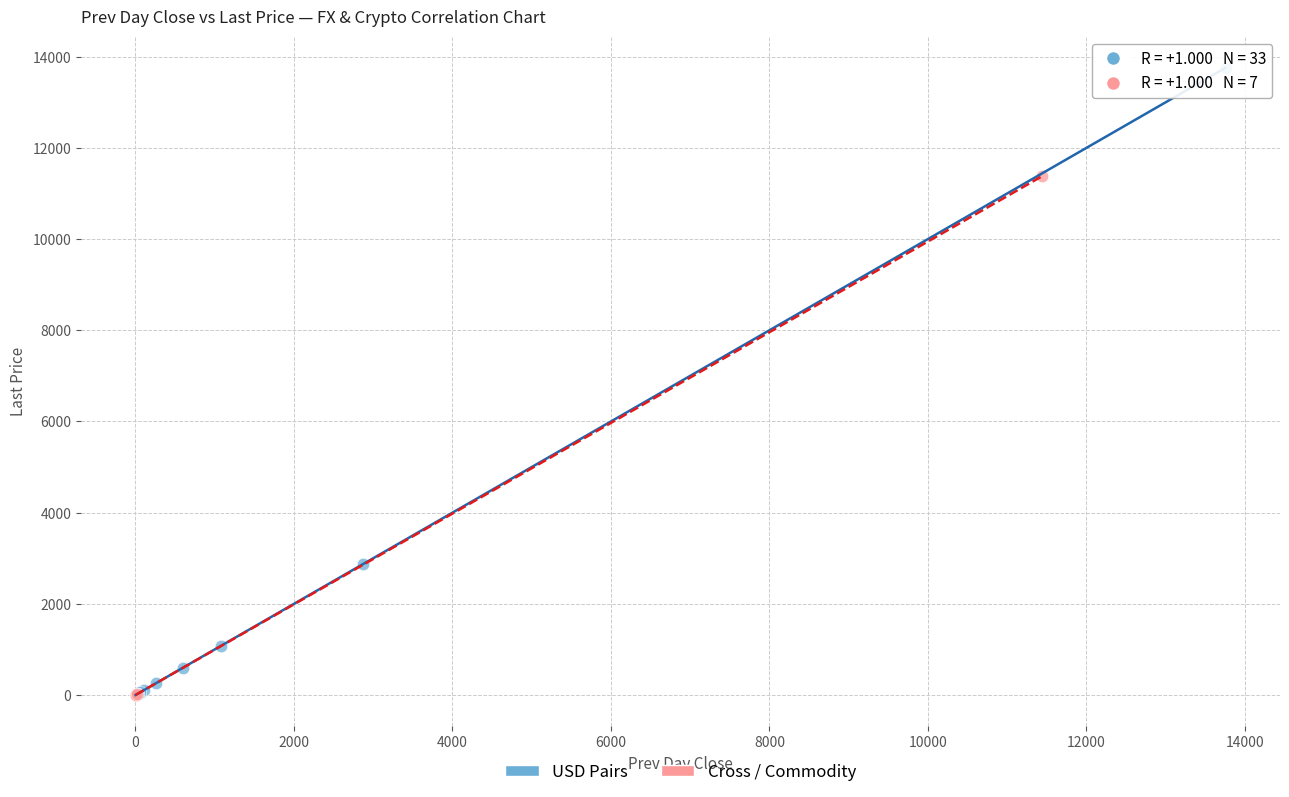

Which series contains the highest Y value?

USD Pairs